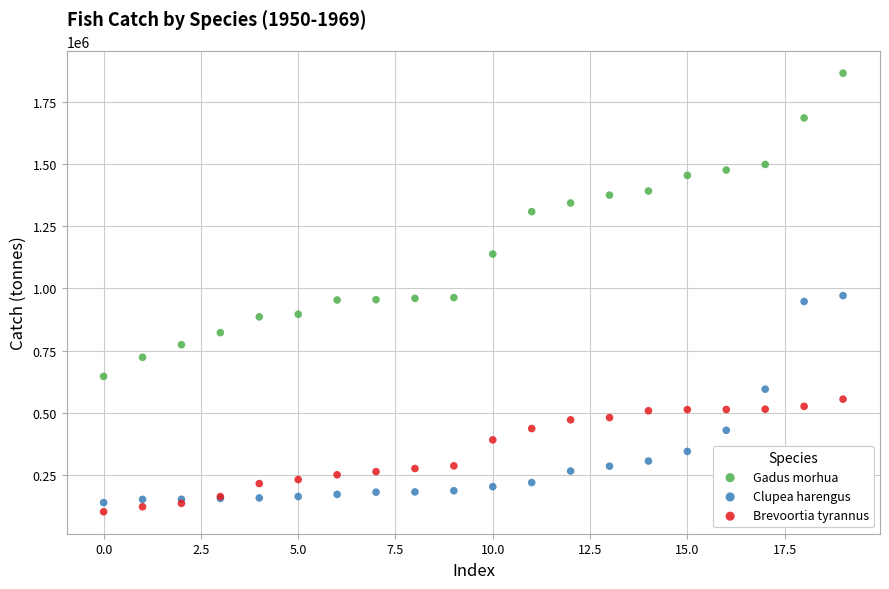

In the Gadus morhua series, what Y value is closest to 1255066?

1307849